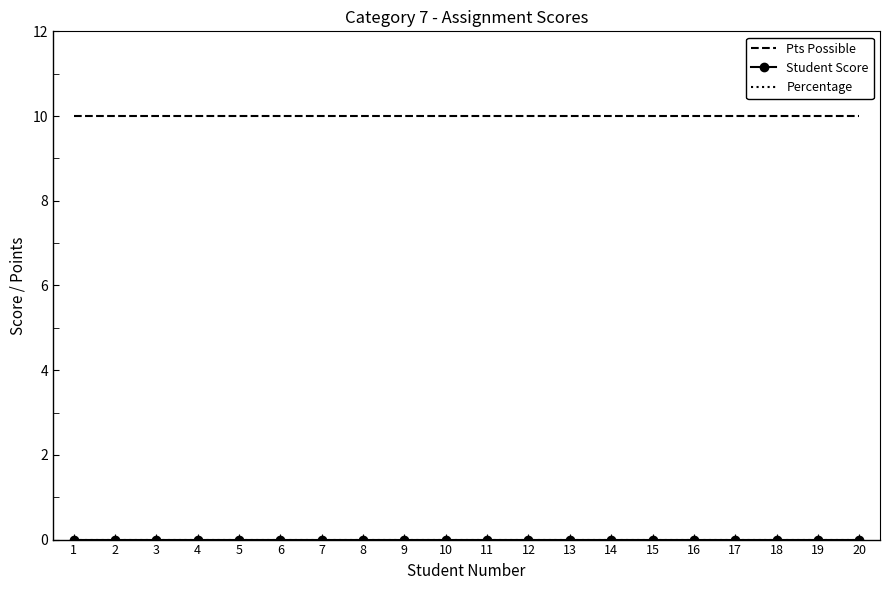

What is the sum of the Pts Possible values at 17 and 19?

20